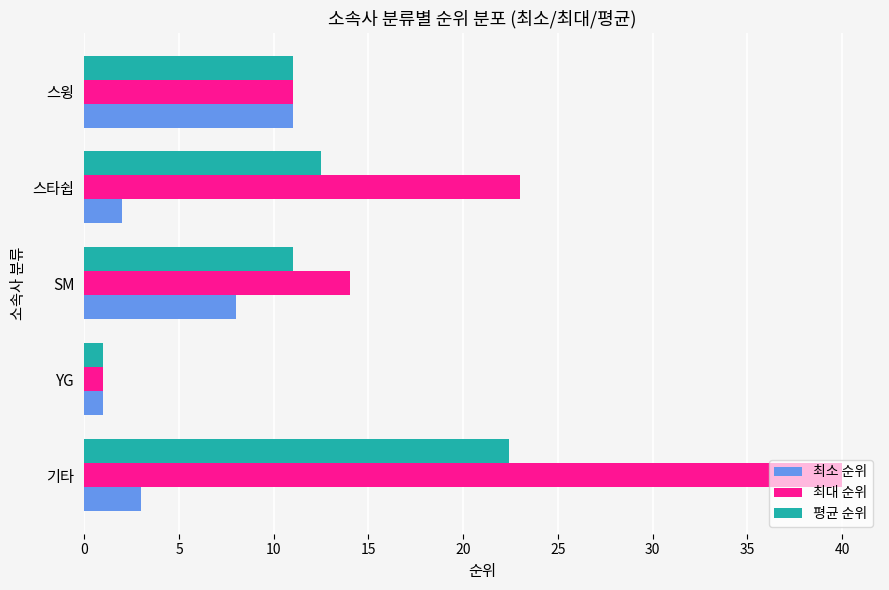

What value does the 평균 순위 series have at 스타쉽?

12.5